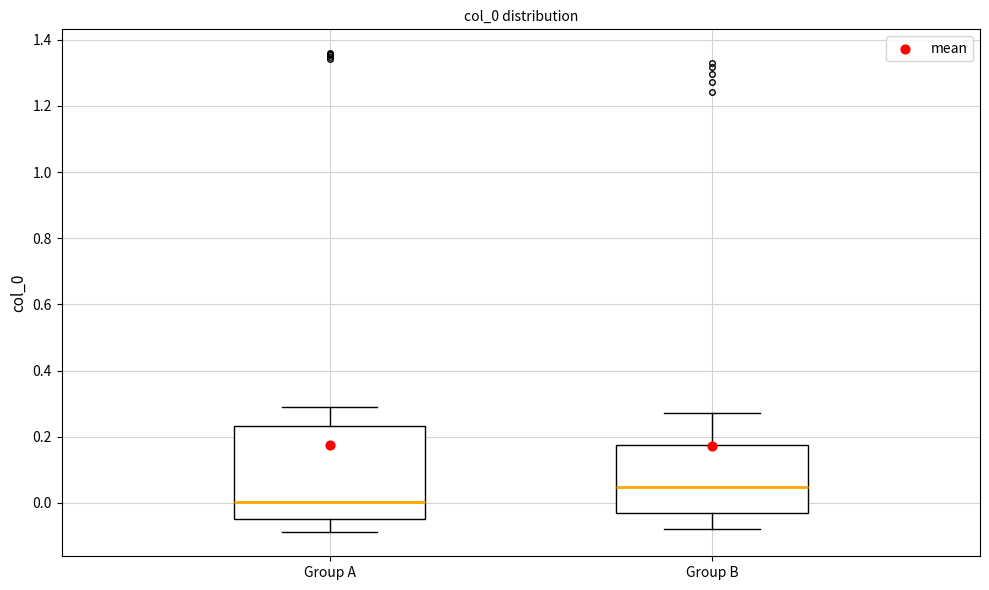

Reading left to right, read every box against the y-axis: the position of its median line, the range the box covers, and the ends of its whiskers. The values are not printed on the chart, so give them approximately, as read against the axis.

Group A: median 0.00, box -0.06 to 0.24, whiskers -0.08 to 0.28
Group B: median 0.04, box -0.02 to 0.18, whiskers -0.08 to 0.28